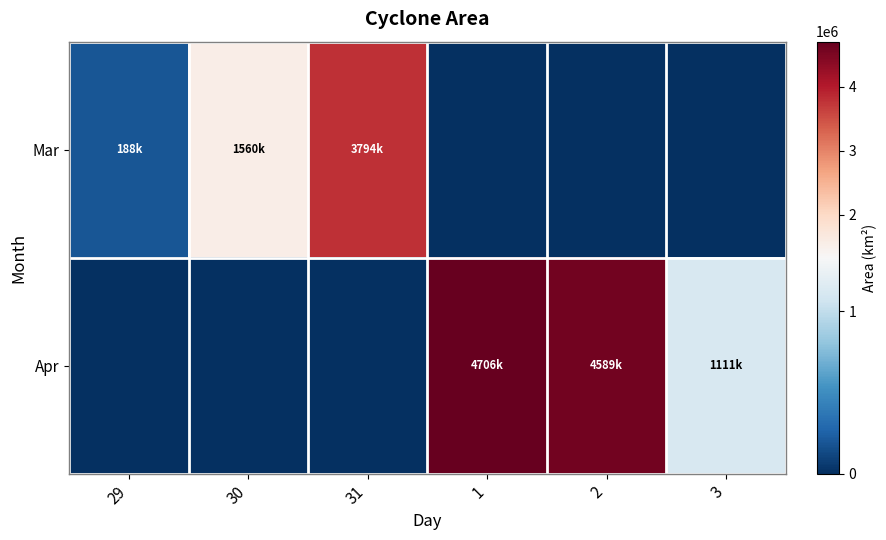

Which series has the largest total across all categories?

Apr